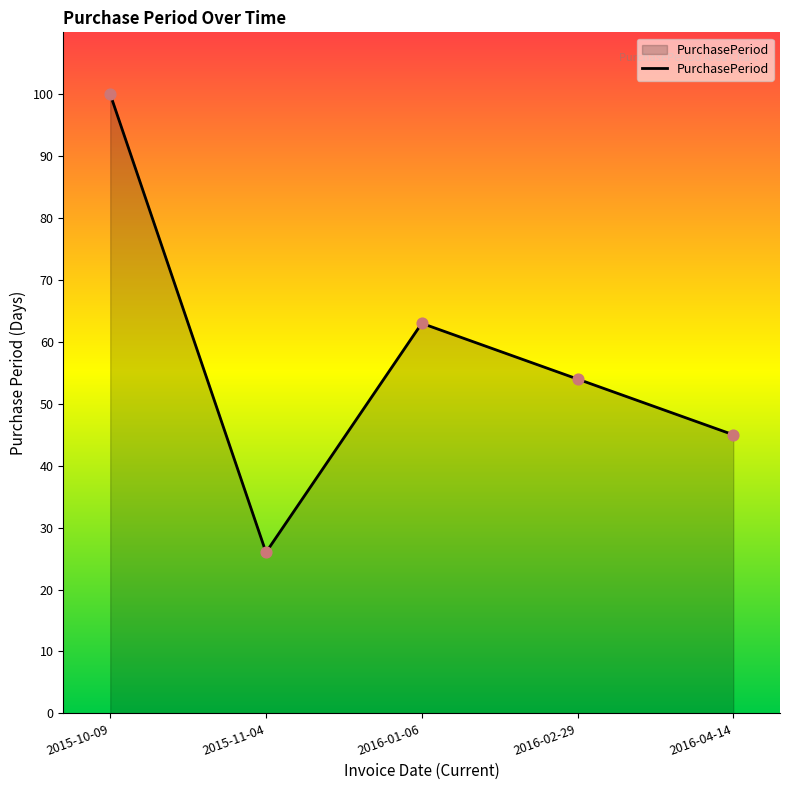

Between 2015-10-09 and 2016-02-29, which is larger?

2015-10-09